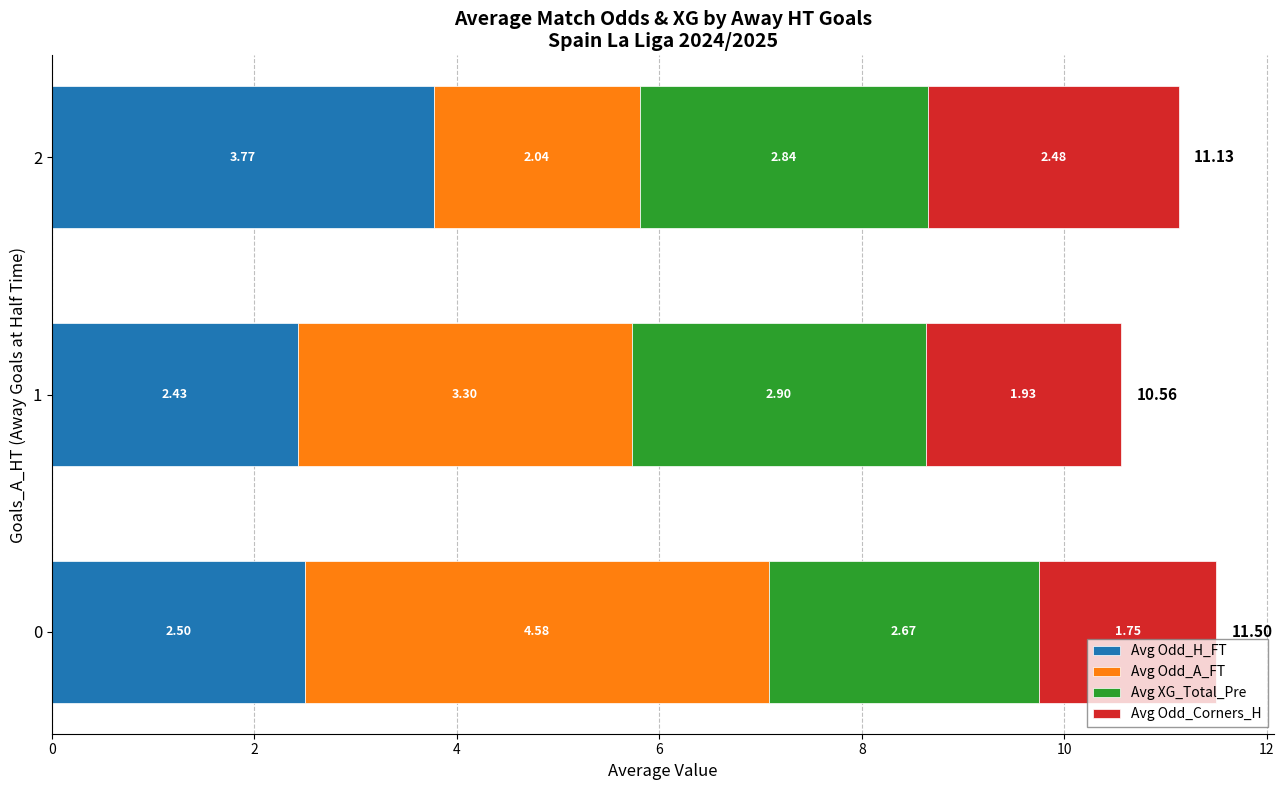

What is the difference between the maximum and minimum values in the Avg Odd_H_FT series?

1.3